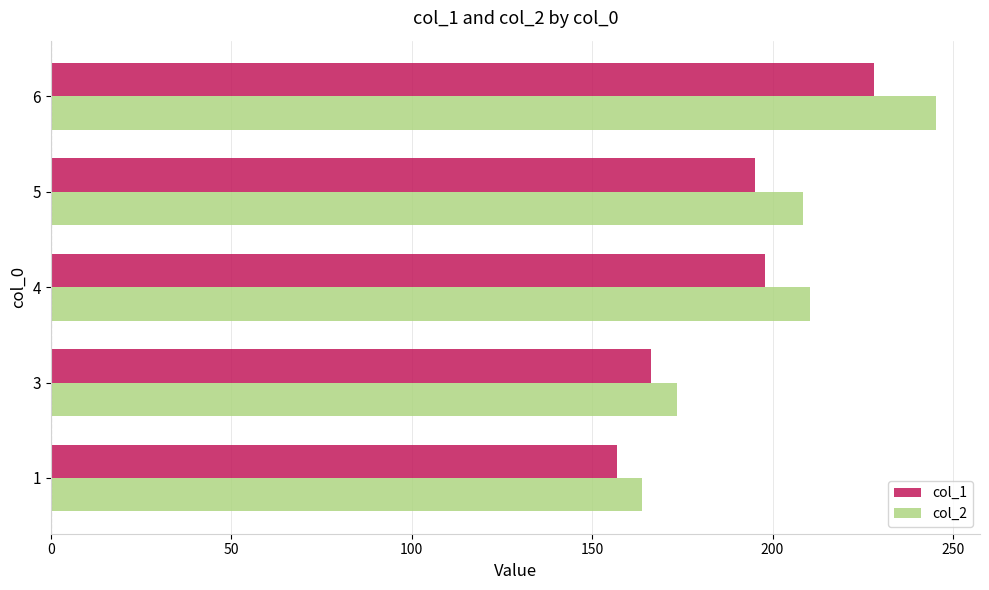

At which category is the sum across all series the highest?

6